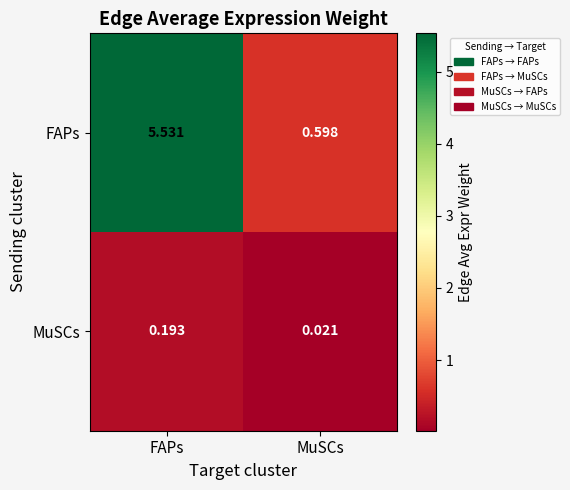

Rank the series by their average value, from lowest to highest.

MuSCs, FAPs